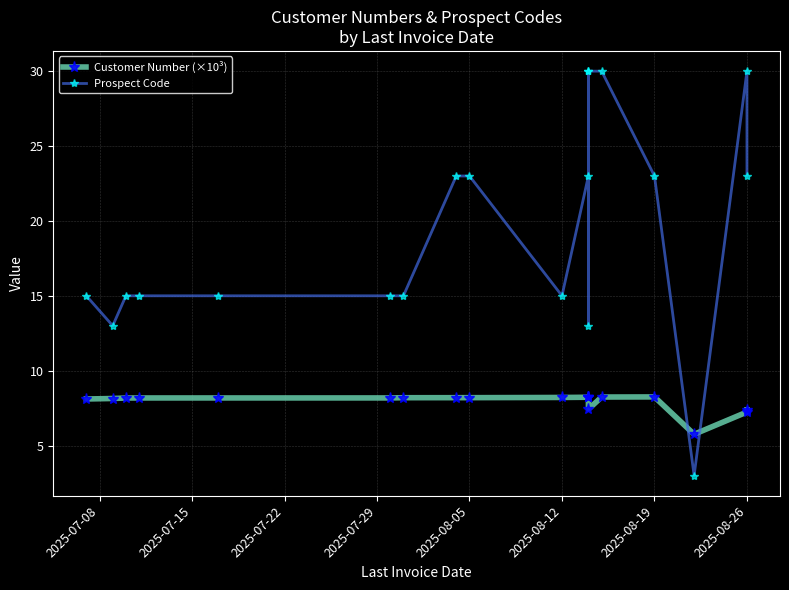

Rank the series by their average value, from lowest to highest.

Customer Number (×10³), Prospect Code